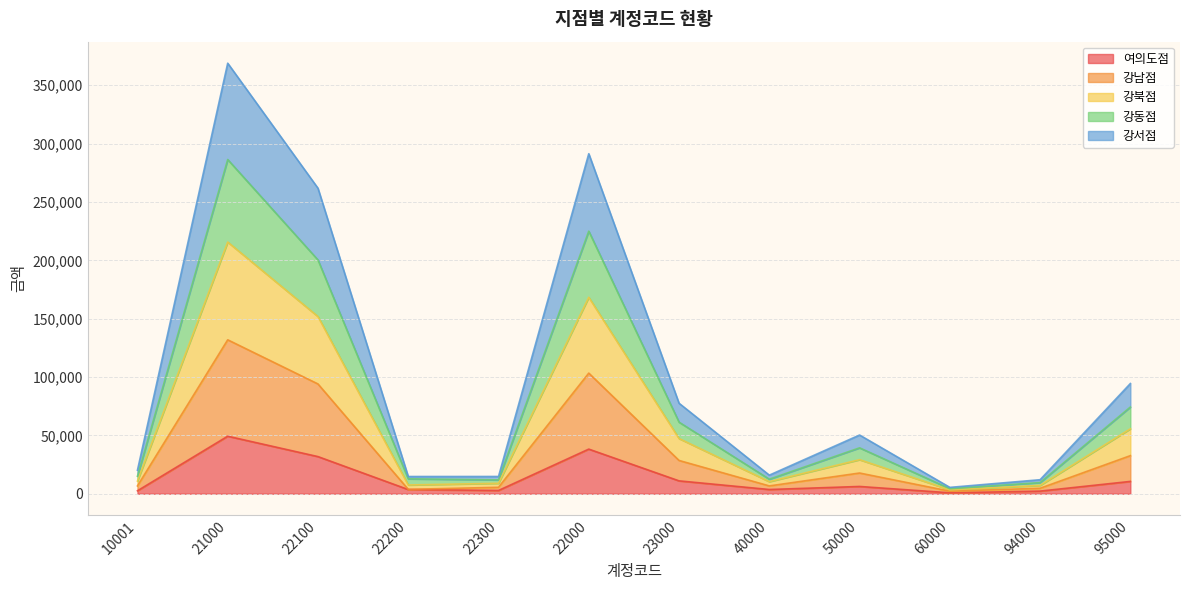

Where does the 강서점 series first go above 29210?

21000